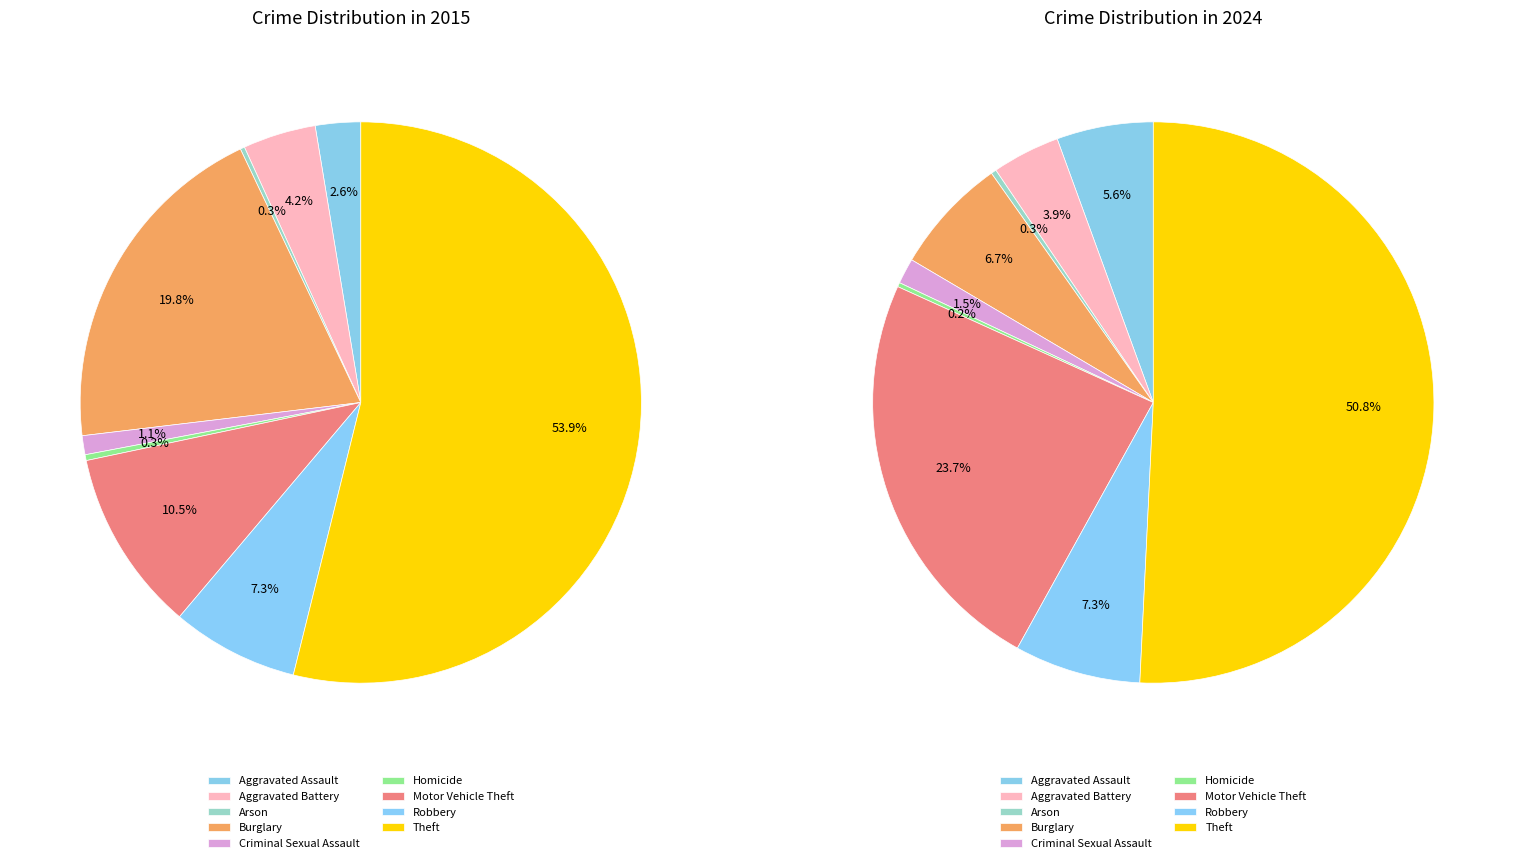

To the nearest percent, what is the combined percentage of Robbery and Motor Vehicle Theft?

31%